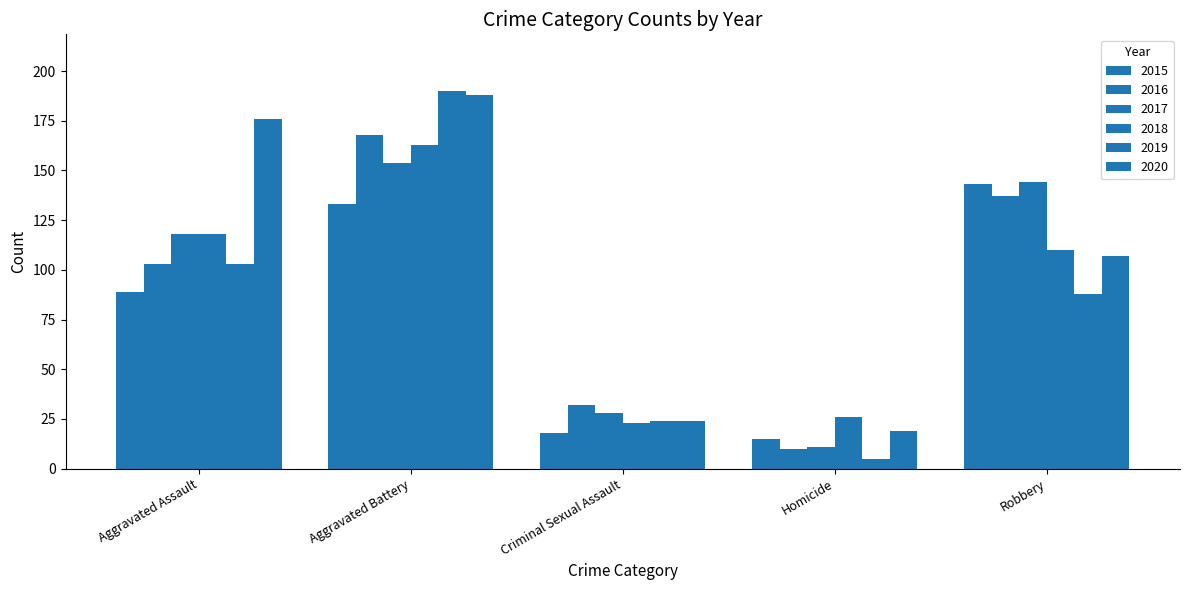

What is the label of the 3rd bar from the left?

Criminal Sexual Assault